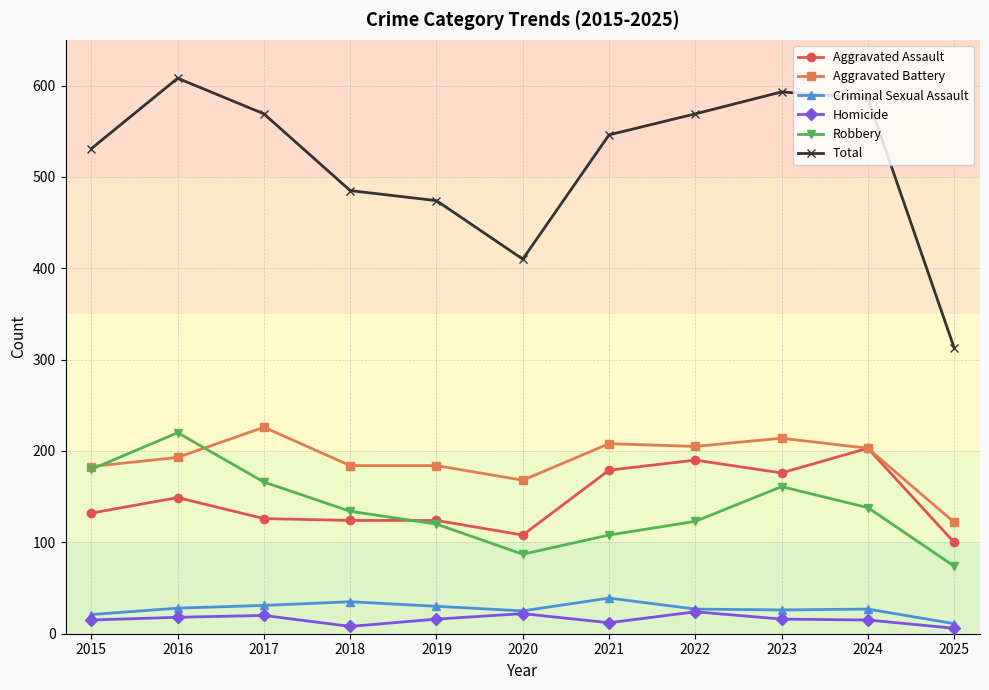

True or false: Aggravated Assault and Criminal Sexual Assault cross at least once.

False